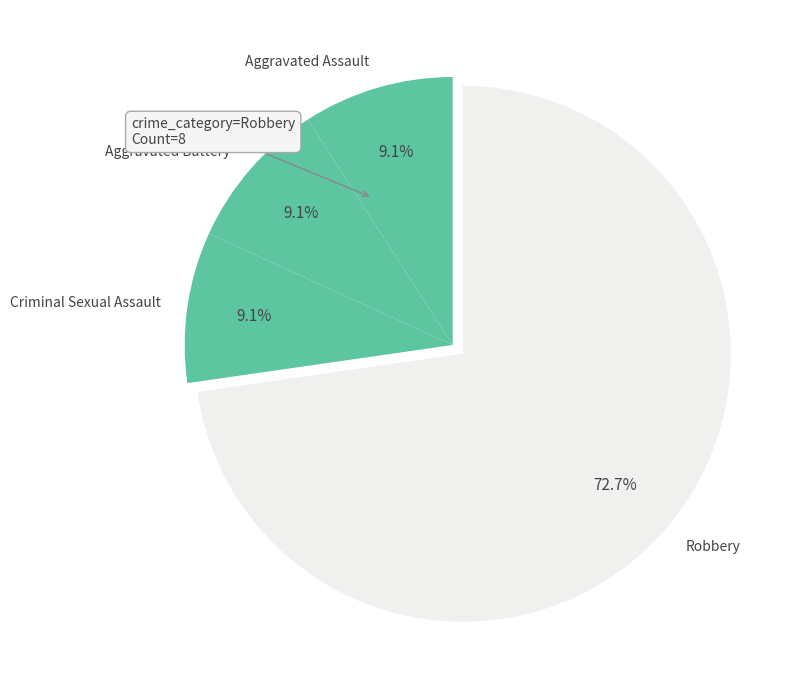

What is the largest slice in the pie chart?

Robbery